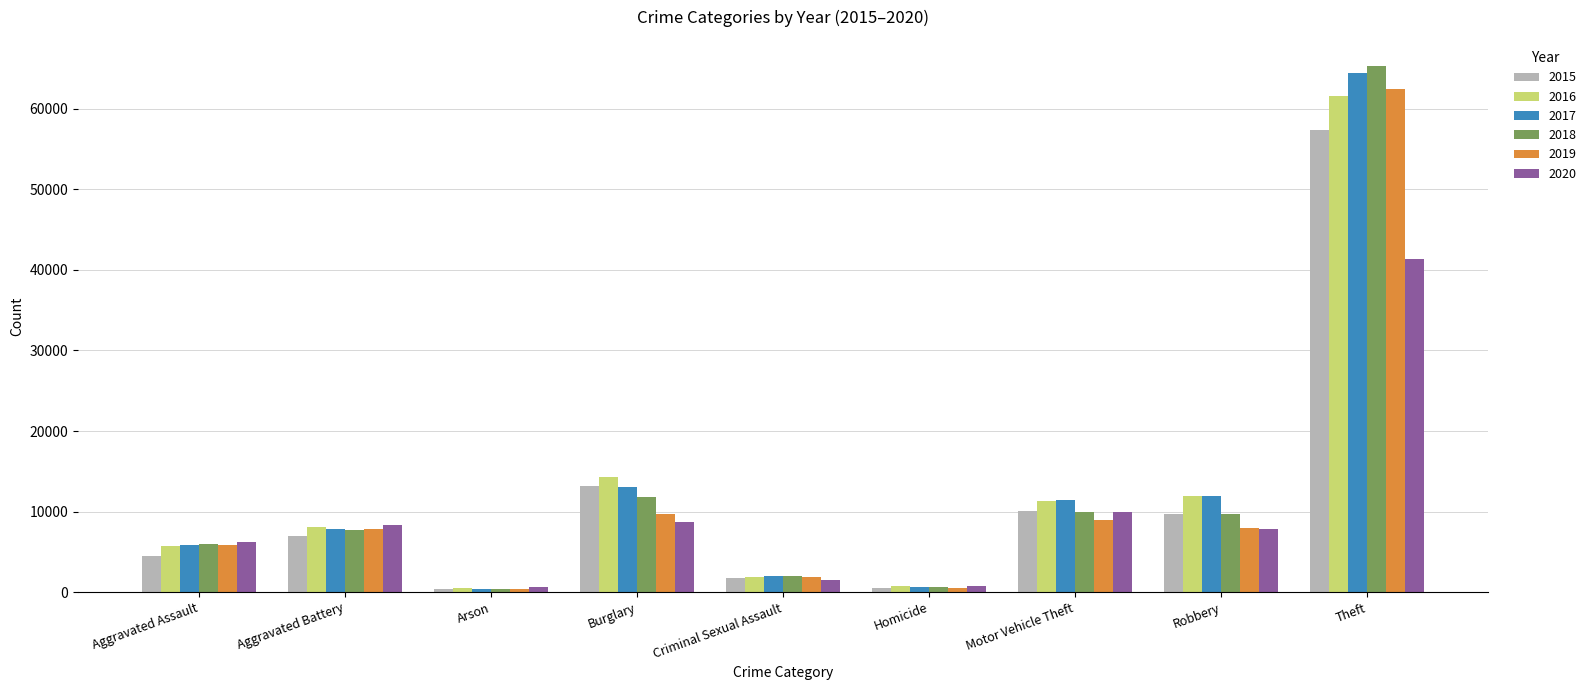

What value does the 2019 series have at Theft, to the nearest 100?

62500